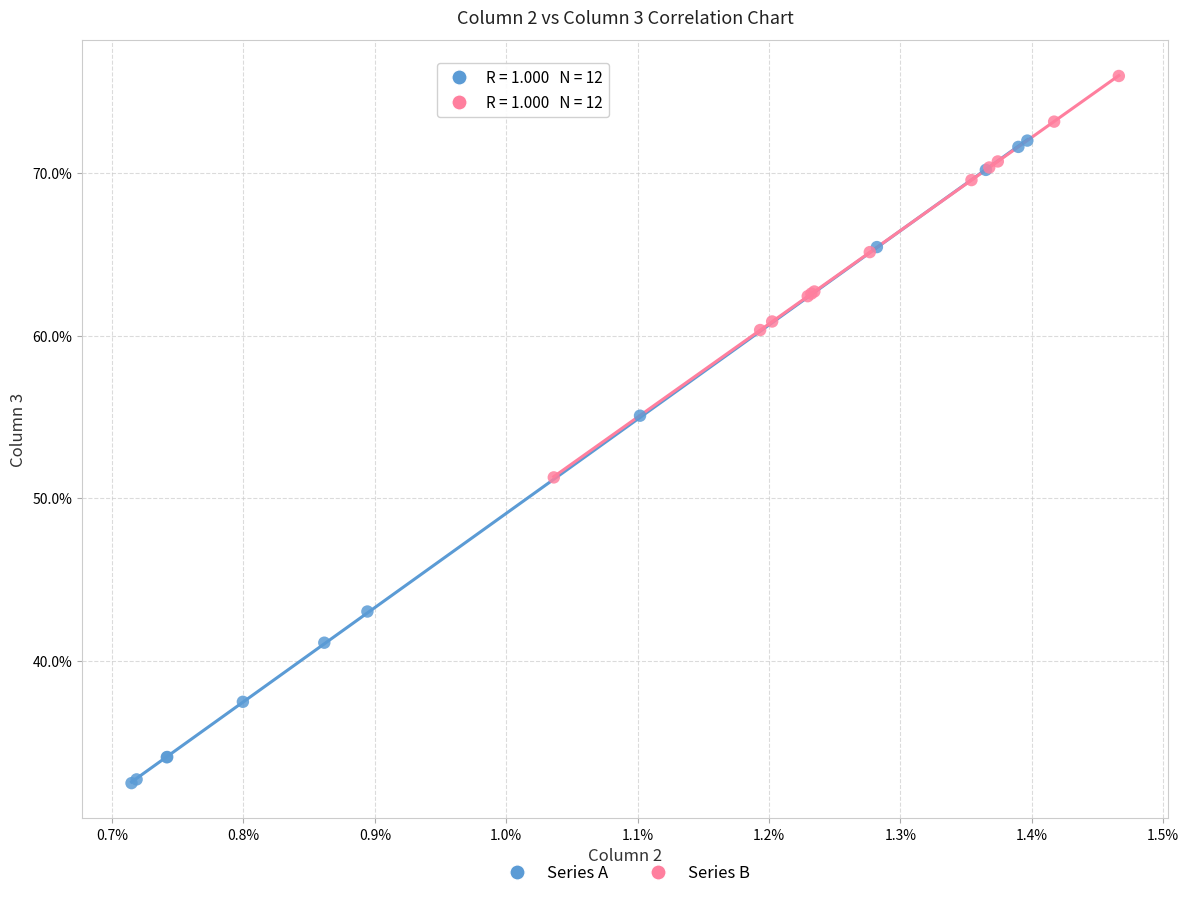

What are all the series names shown in the legend?

Series A, Series B